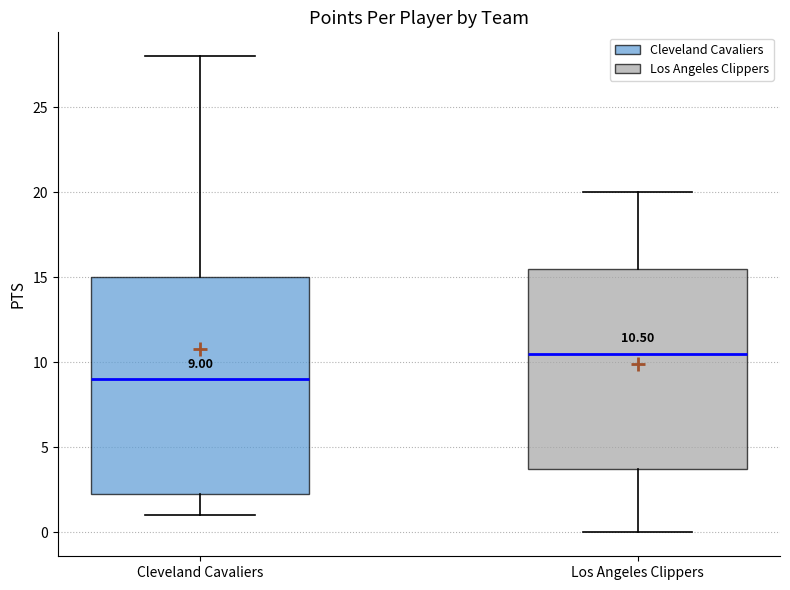

Which box has the lowest median line?

Cleveland Cavaliers